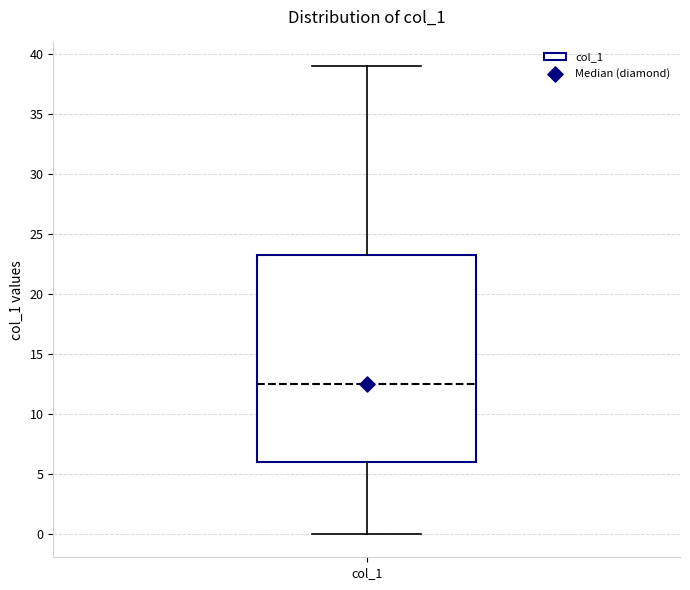

Transcribe this box plot: give where the median line is, the range the box spans, and where the two whiskers end, as read against the y-axis. The values are not printed on the chart, so give them approximately, as read against the axis.

median 12.5, box 6.0 to 23.5, whiskers 0.0 to 39.0